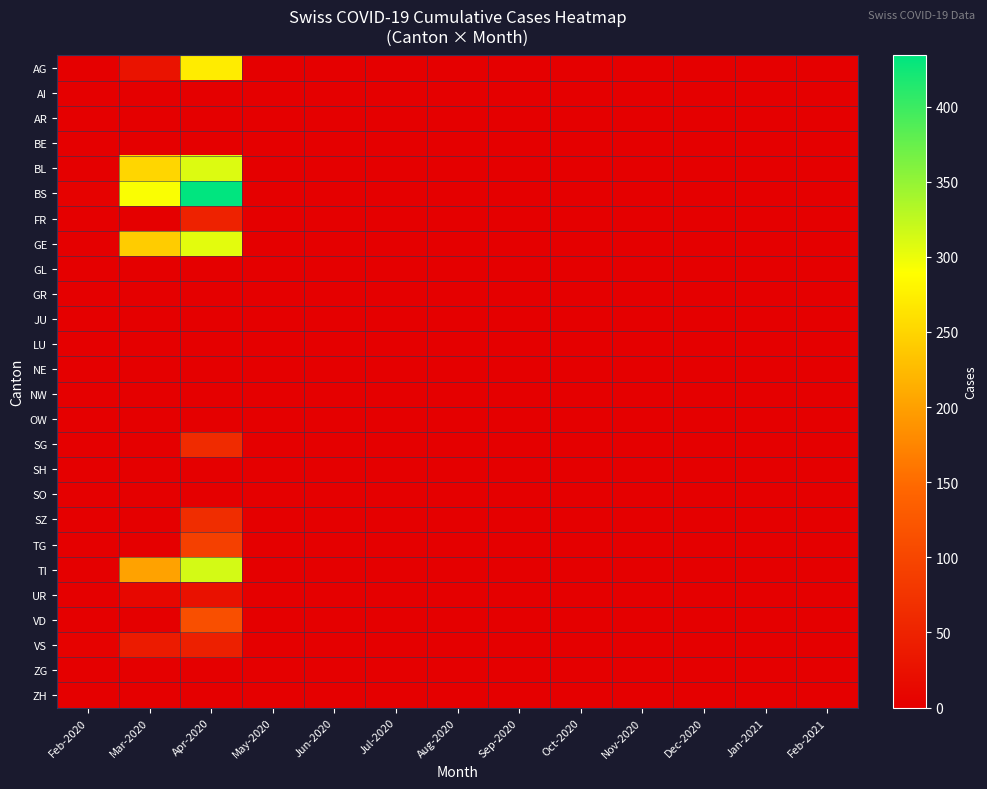

Which series has the largest total across all categories?

BS